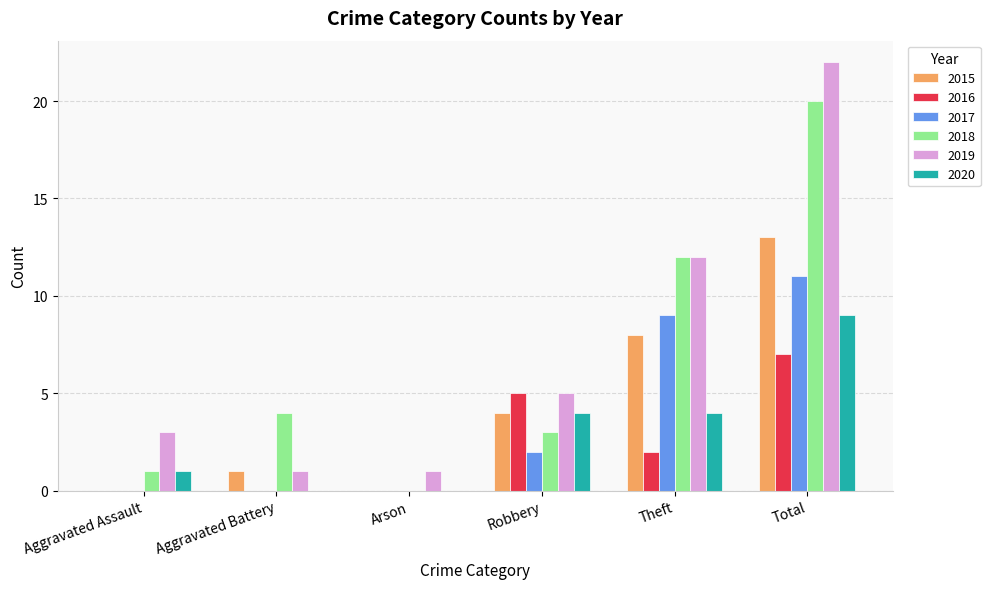

What is the maximum value for 2016?

7